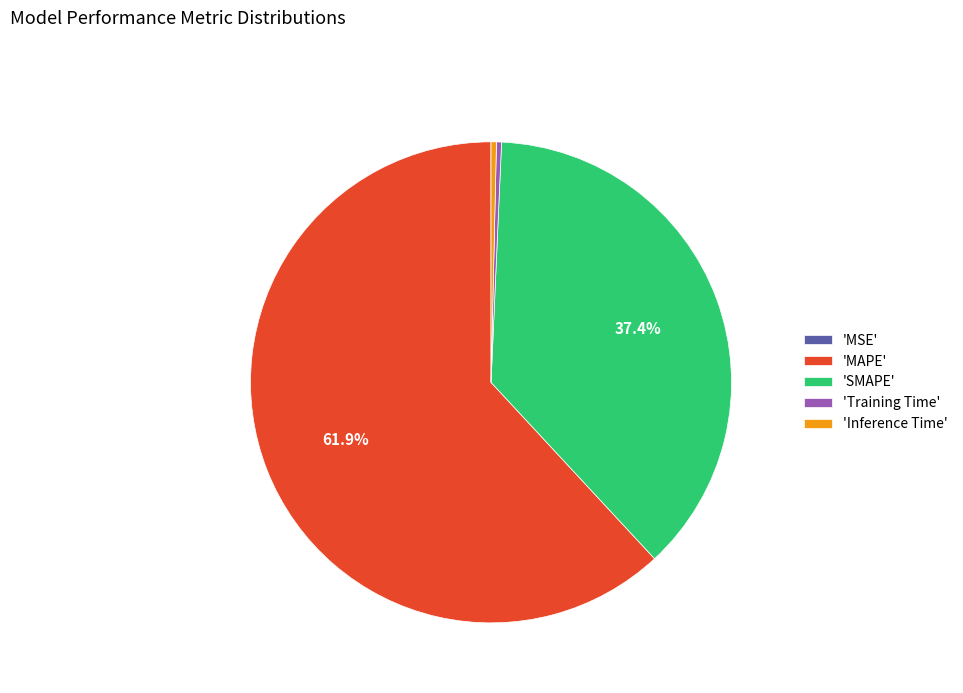

Which category accounts for the majority?

'MAPE'